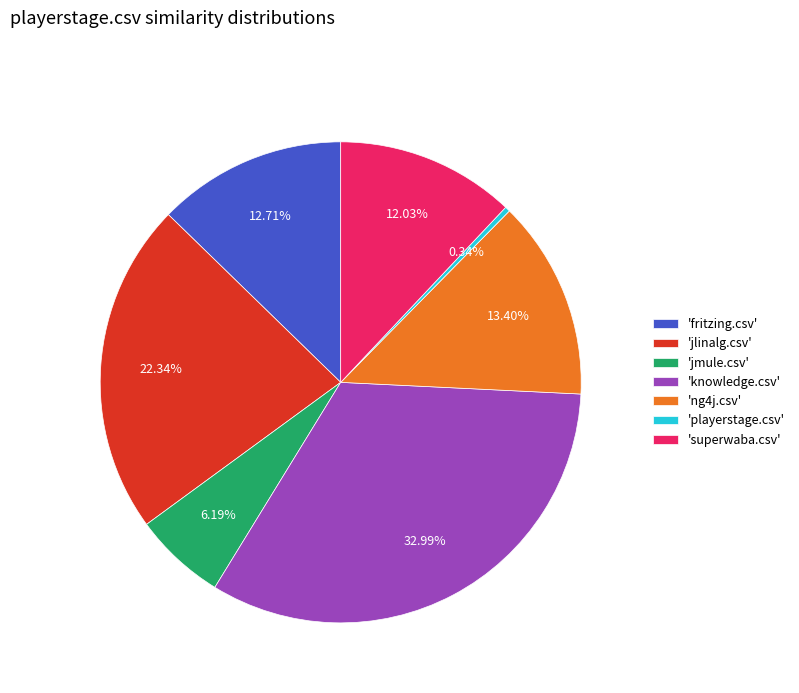

Combined, do 'superwaba.csv' and 'fritzing.csv' account for over 50%?

No